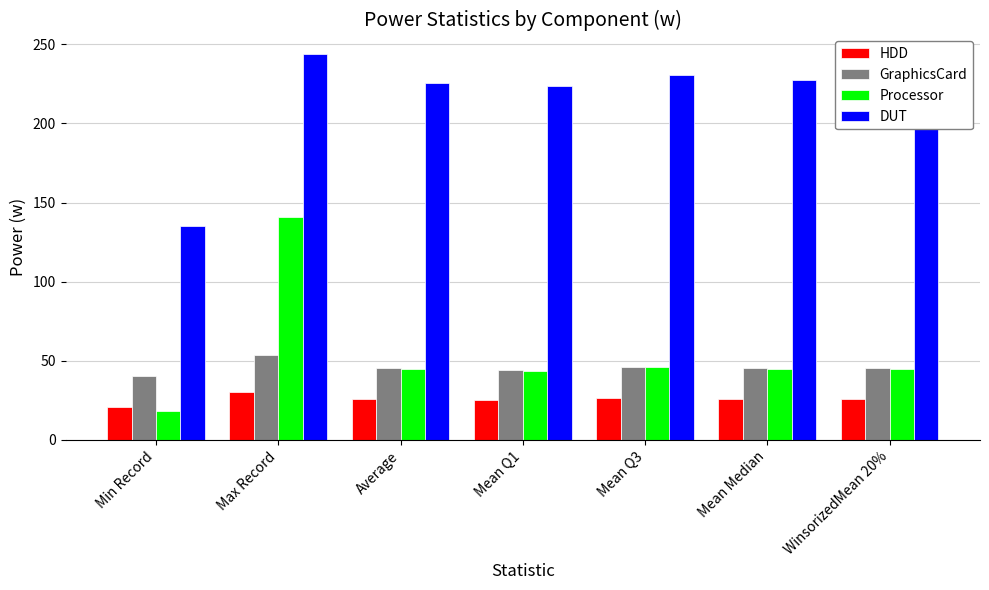

What is the lowest value of the HDD series?

20.7